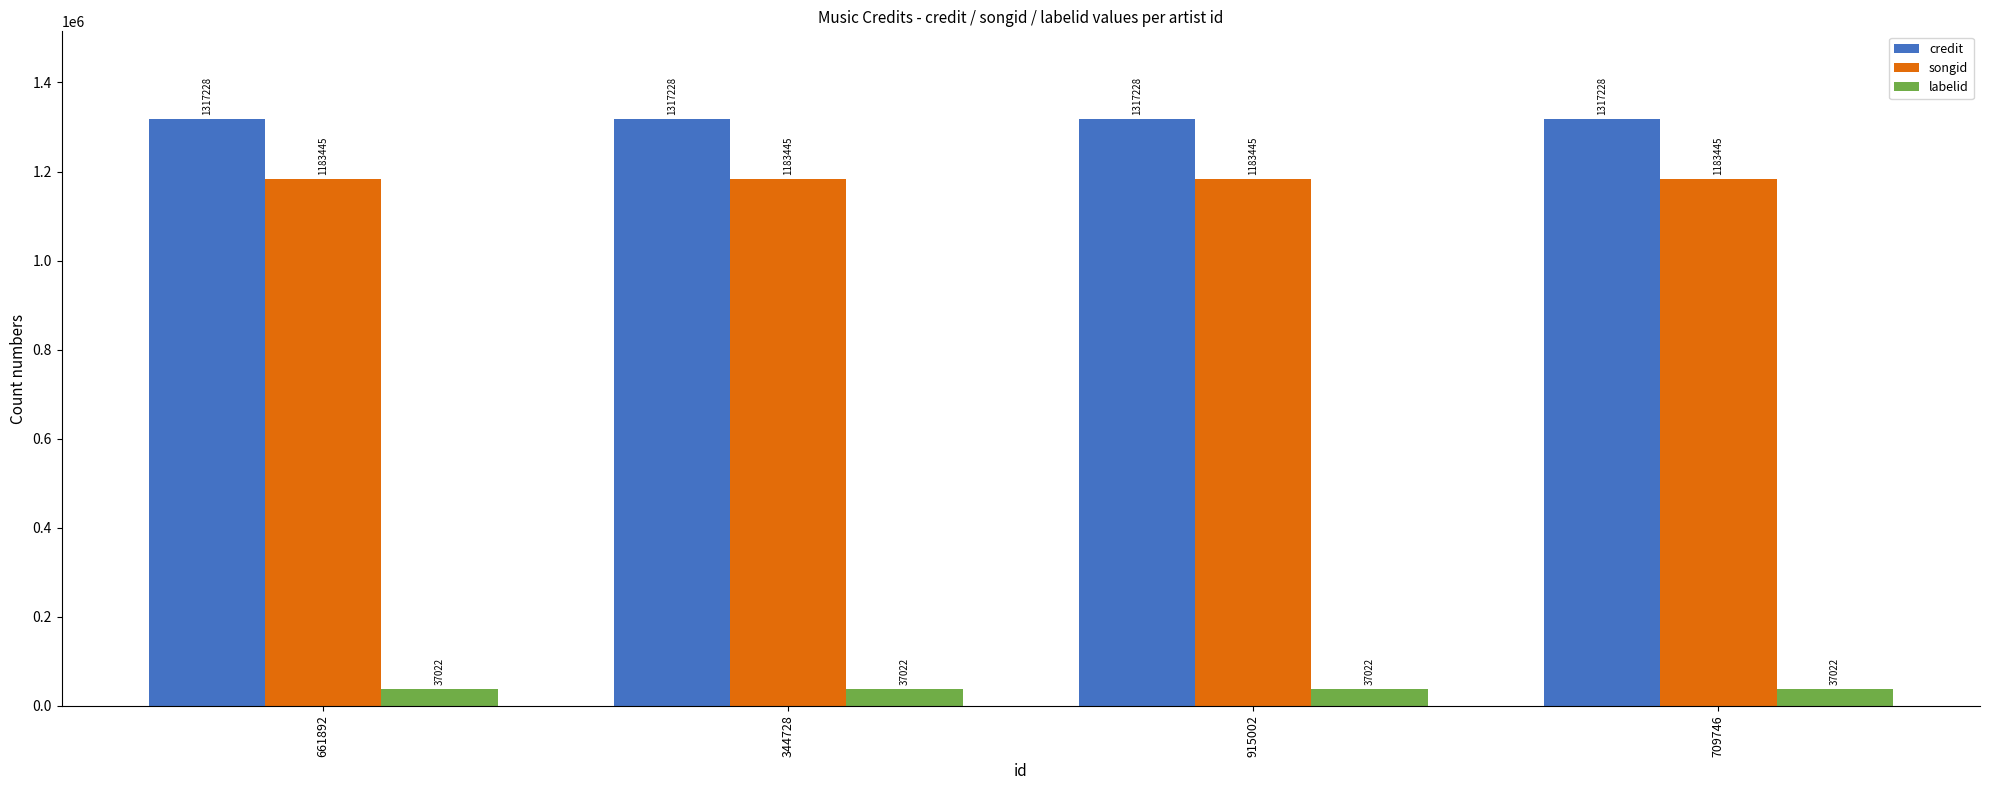

What is the average value of the credit series?

1317228